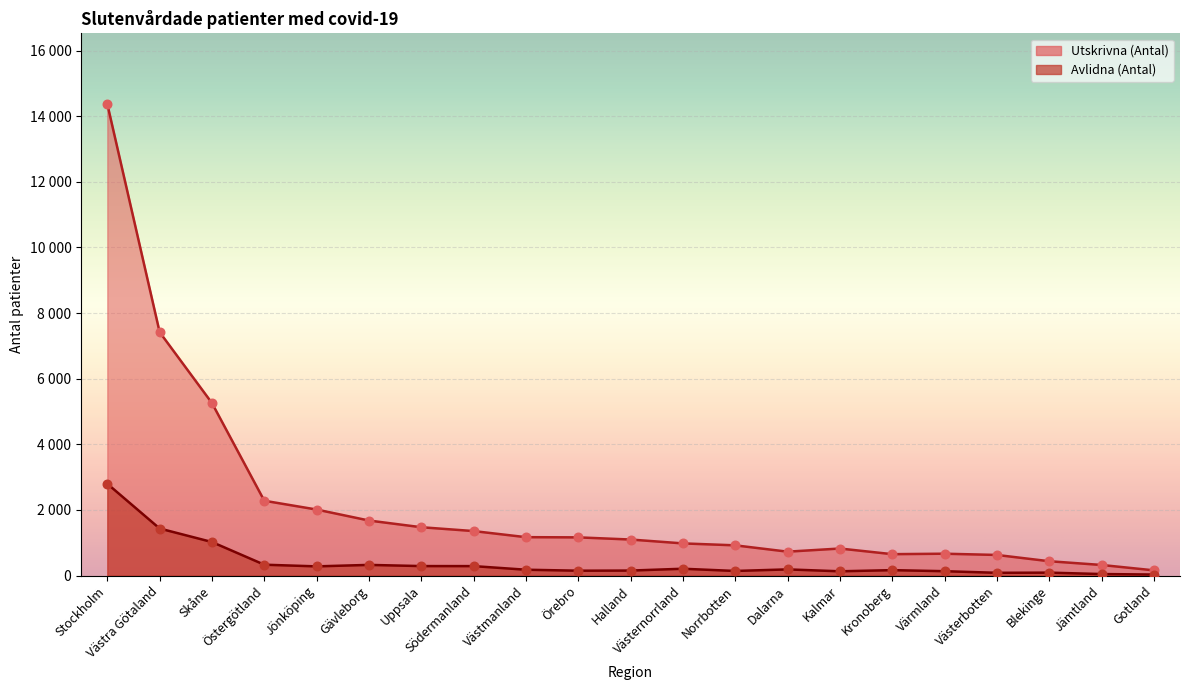

At how many categories does at least one series exceed 9296?

1